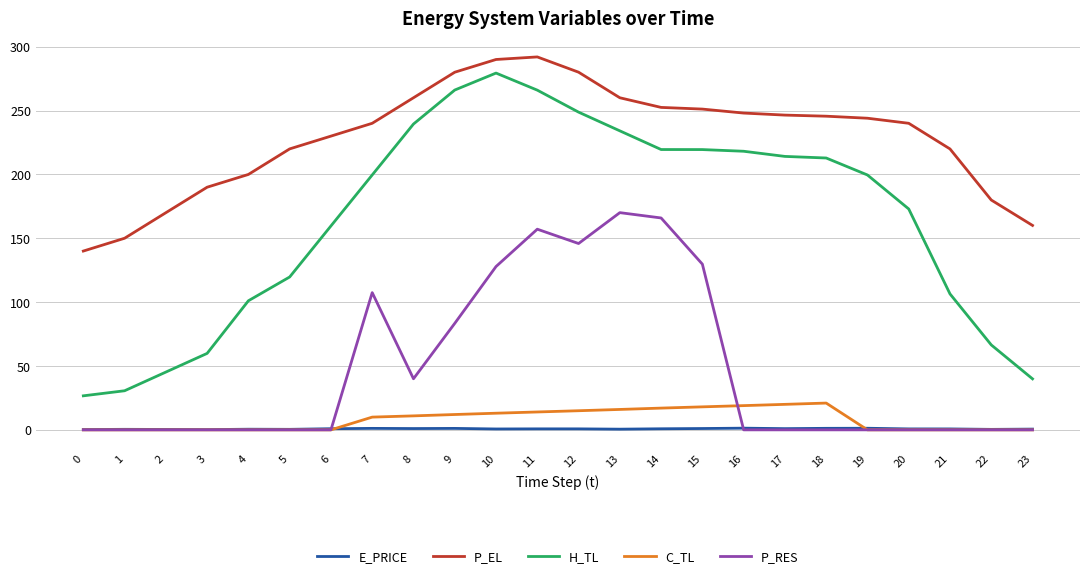

The value of C_TL at 23 is 0.0. True or false?

True